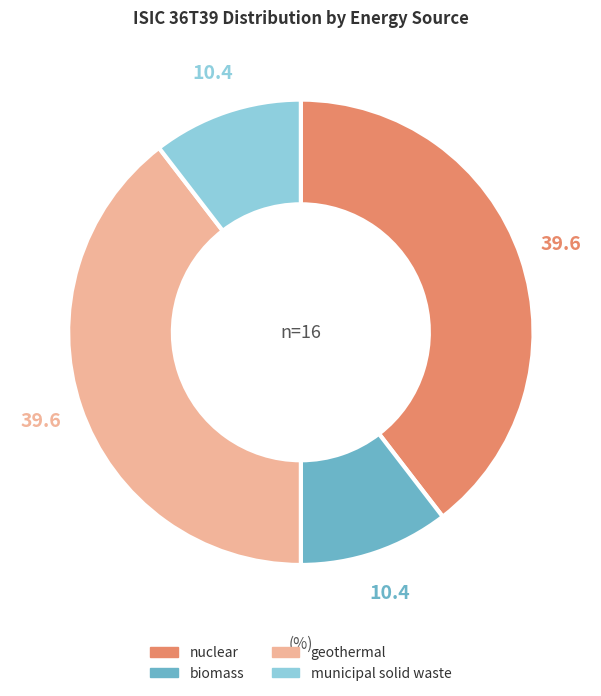

The biomass slice represents 22% of the pie. True or false?

False